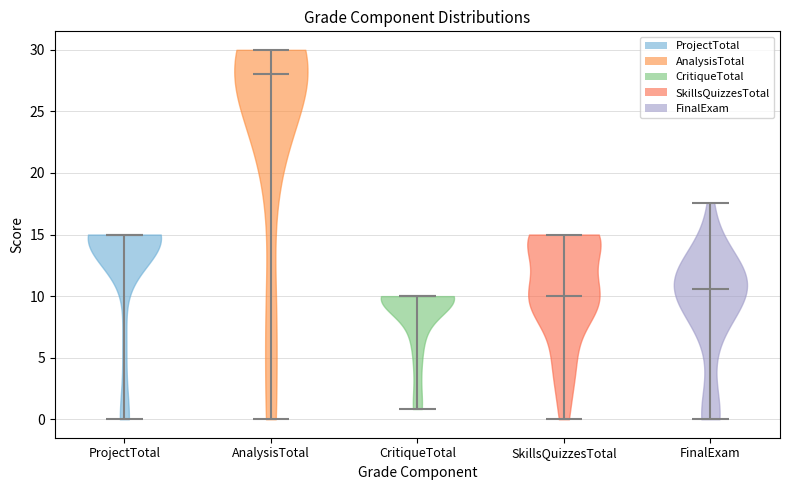

Which violin has the highest median line?

AnalysisTotal